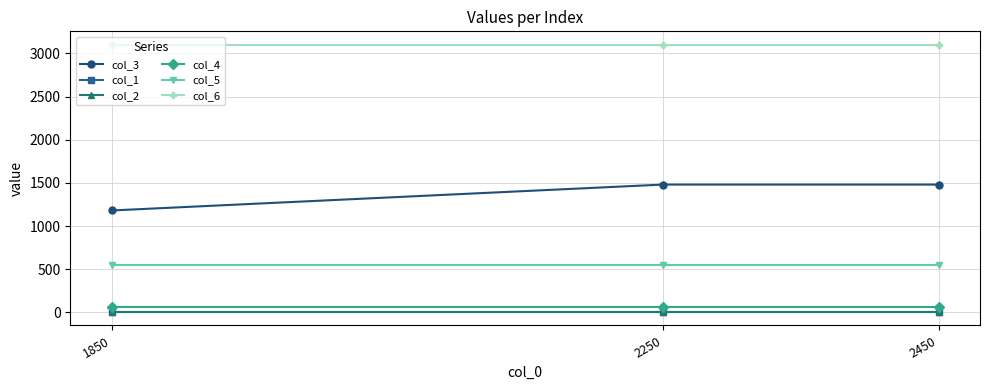

What is the average value of the col_1 series?

3